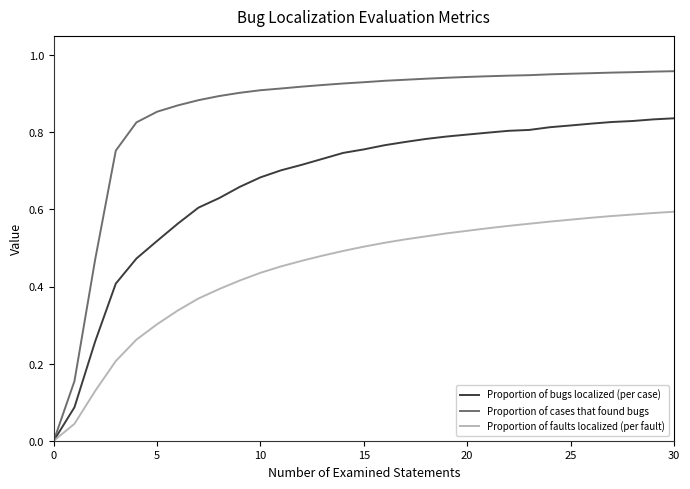

Which series has the largest total across all categories?

Proportion of cases that found bugs